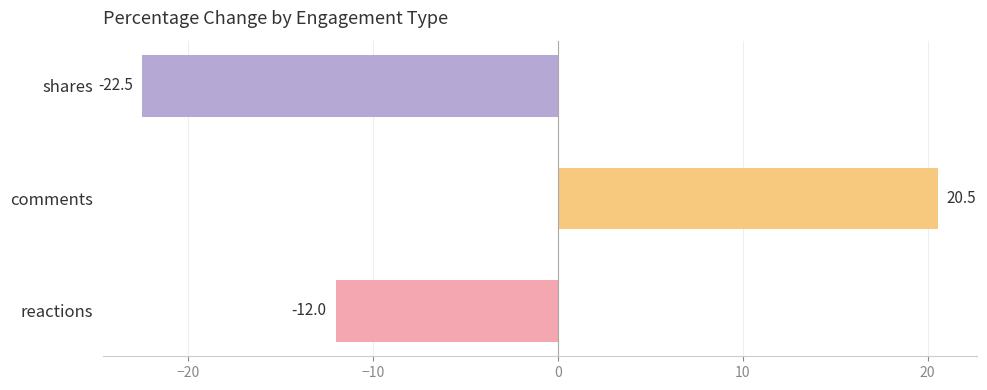

The value at comments is 20.5. True or false?

True